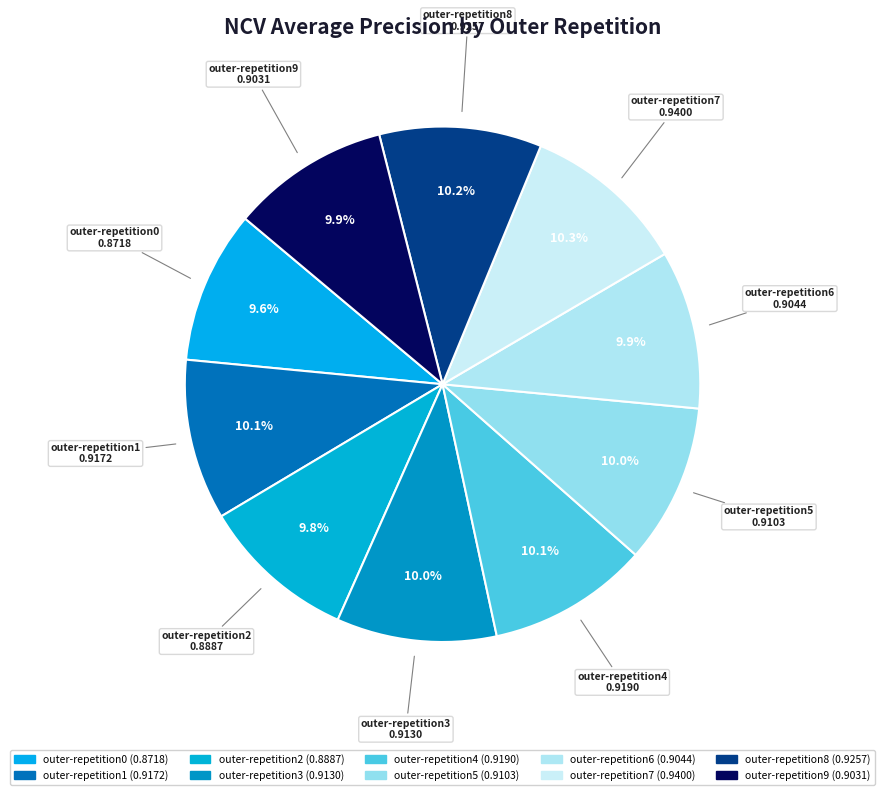

Is there any slice that represents more than half of the pie?

No